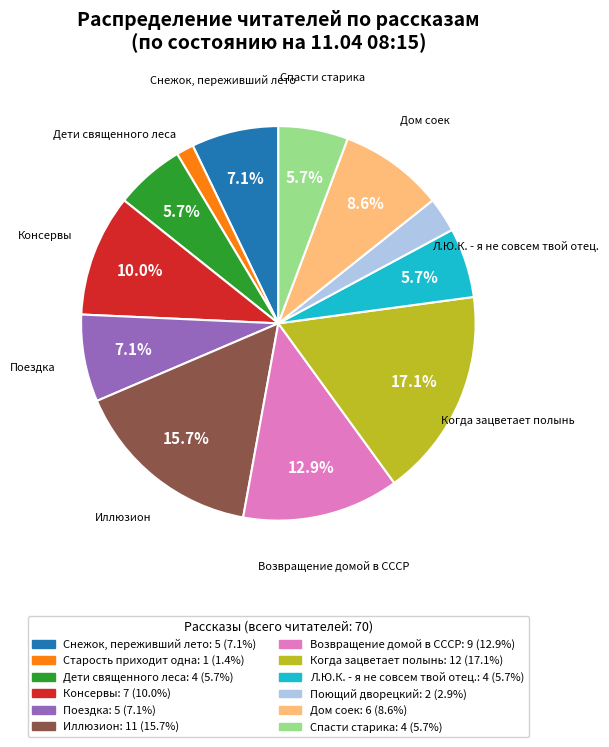

Which slice is the largest?

Когда зацветает полынь